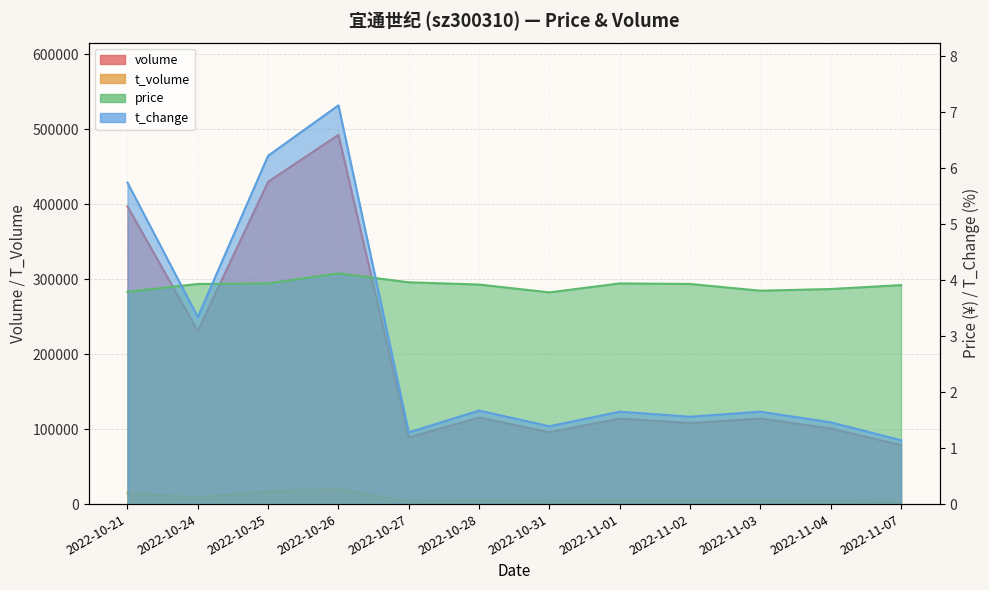

Read the price value at 2022-10-21.

3.8